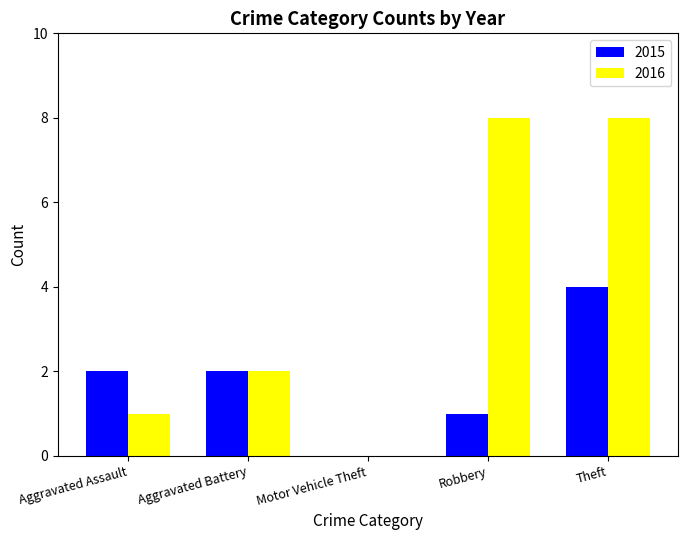

Which series has the largest total across all categories?

2016